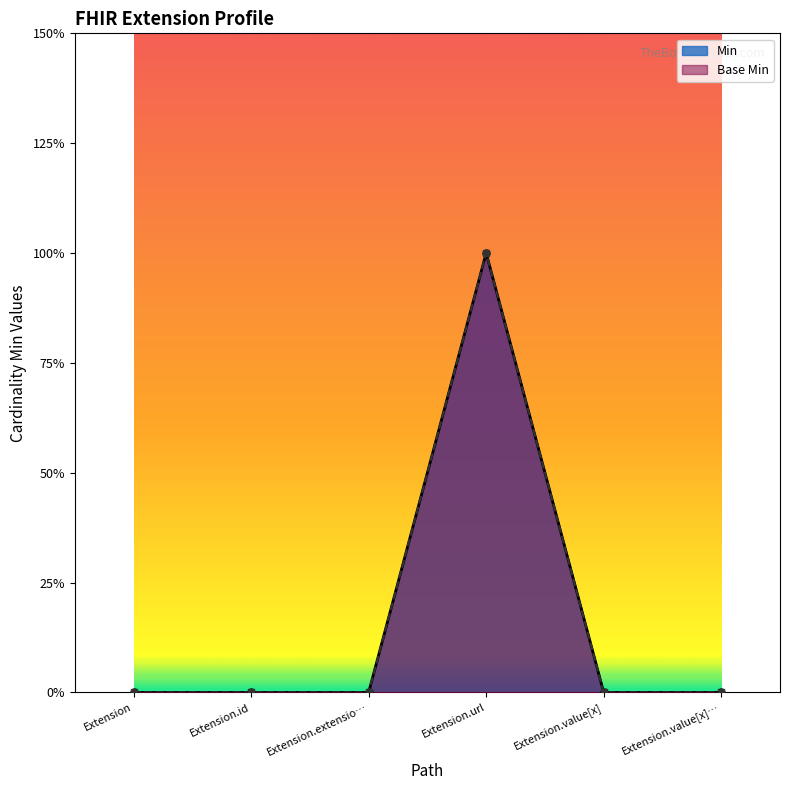

What is the difference between the maximum and minimum values in the Min series?

1